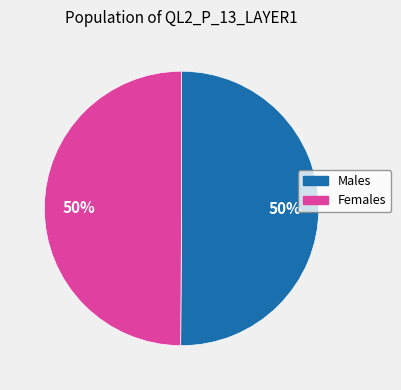

Approximately how many times larger is the value at Males compared to Females?

1.0